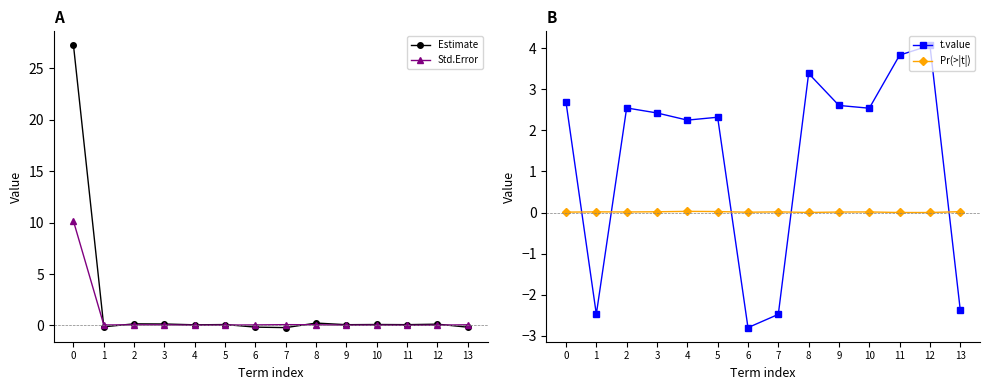

Is this an area chart (filled region under the line)?

No